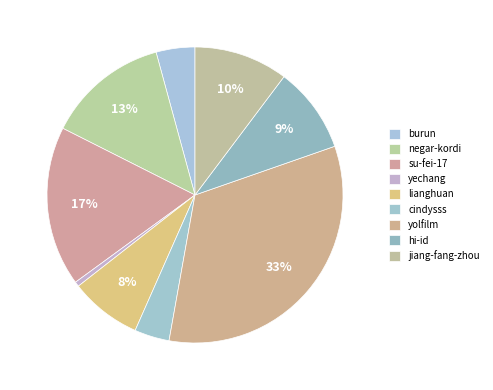

How many segments does this pie chart have?

9